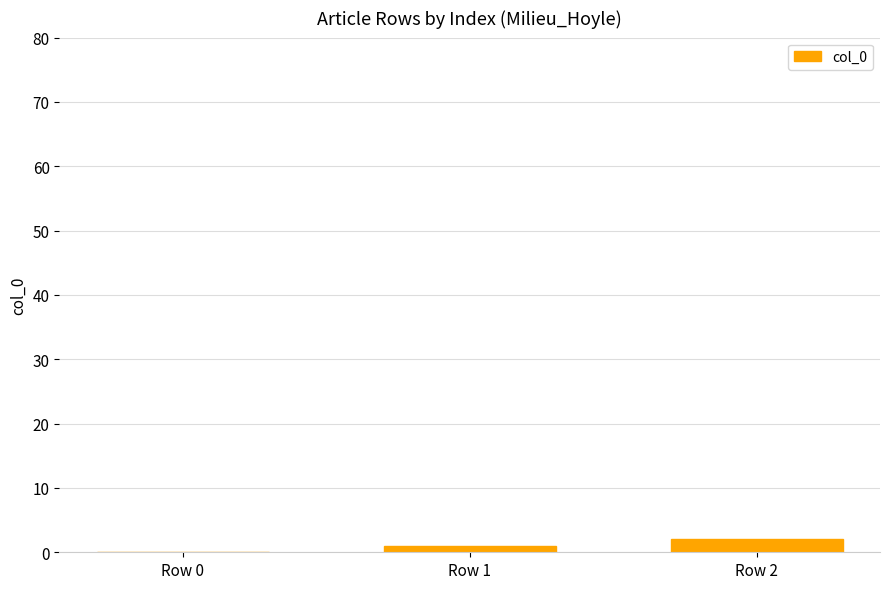

Where is the data nearest to the value 1?

Row 1